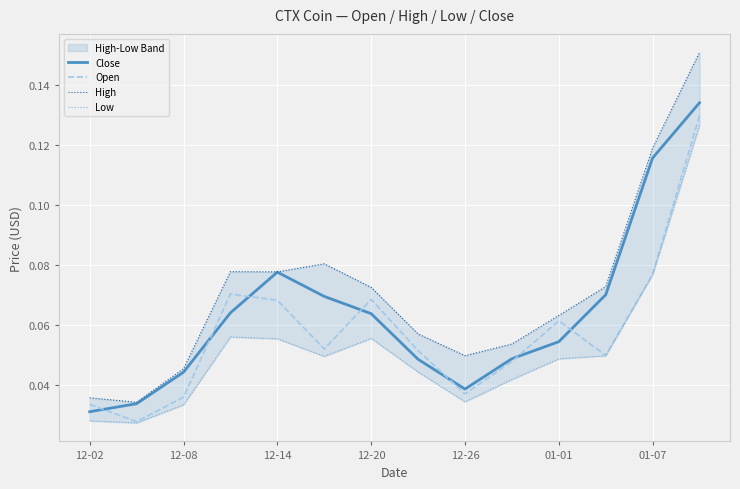

How many lines are shown in the chart?

4